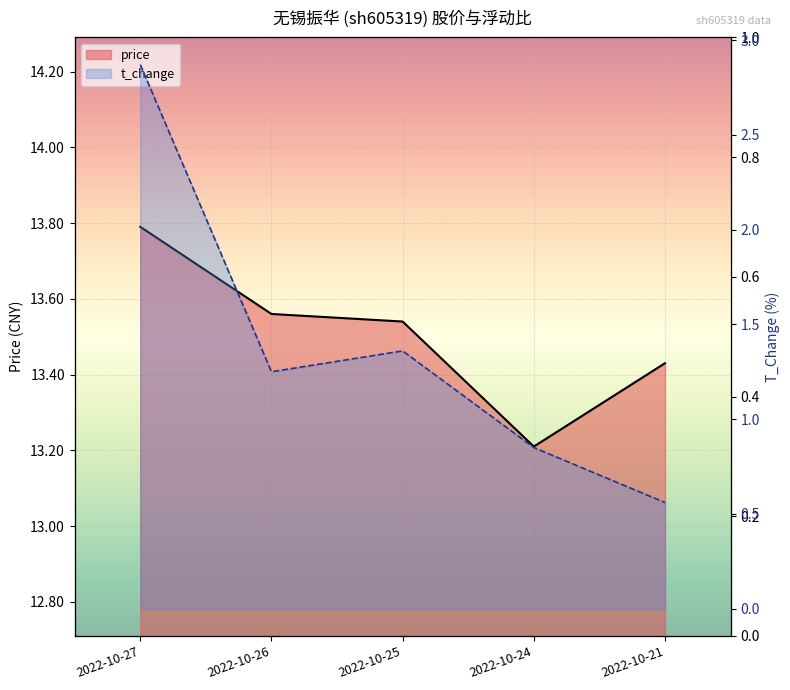

At which category is the sum across all series the highest?

2022-10-27